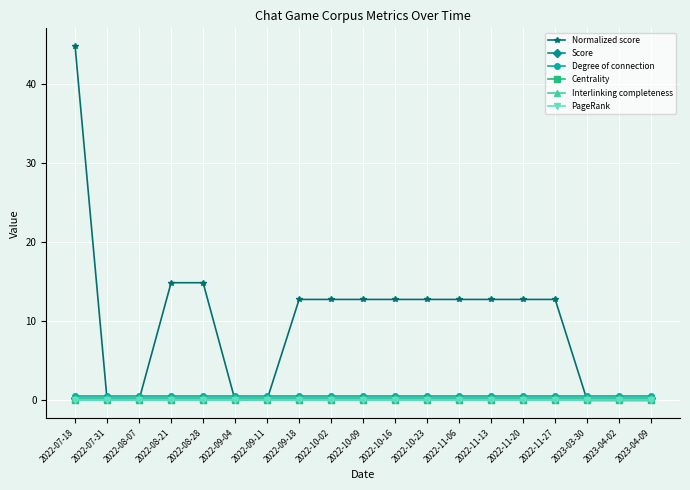

What is the label of the 1st point from the left?

2022-07-18